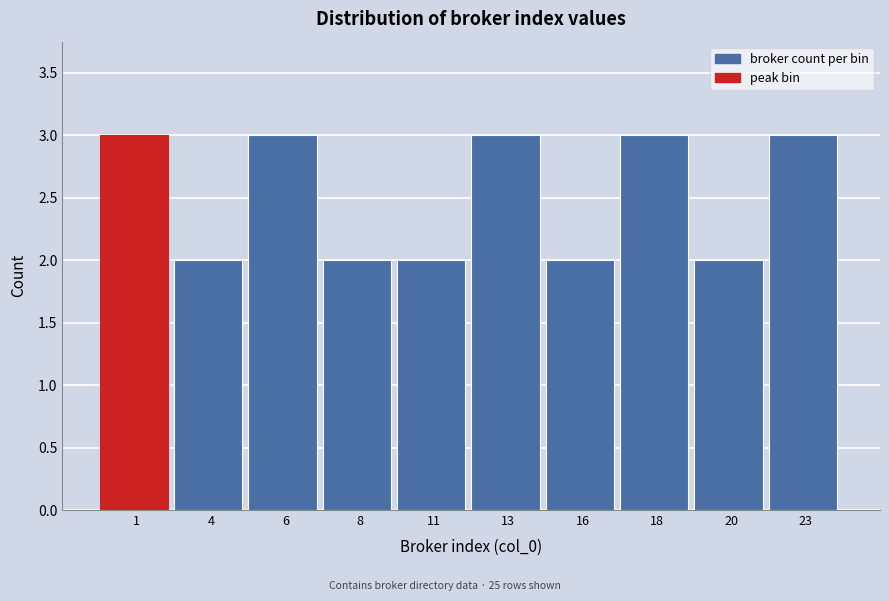

Reading left to right, list all the values displayed in this chart.

1=3	4=2	6=3	8=2	11=2	13=3	16=2	18=3	20=2	23=3